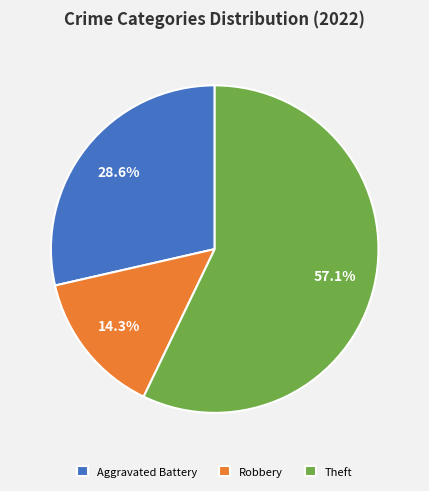

To the nearest percent, what is the average slice percentage?

33%